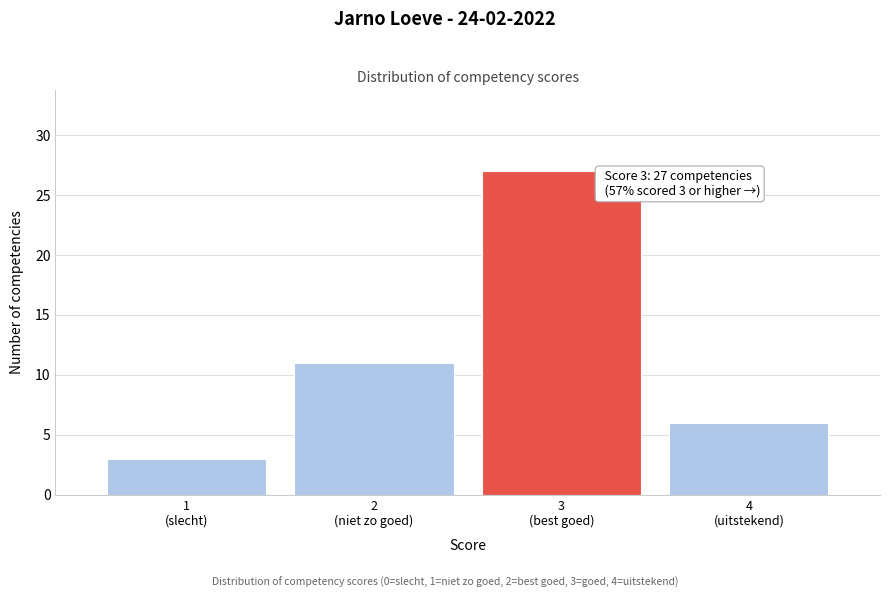

Reading left to right, what are all the values shown in this chart?

3	11	27	6